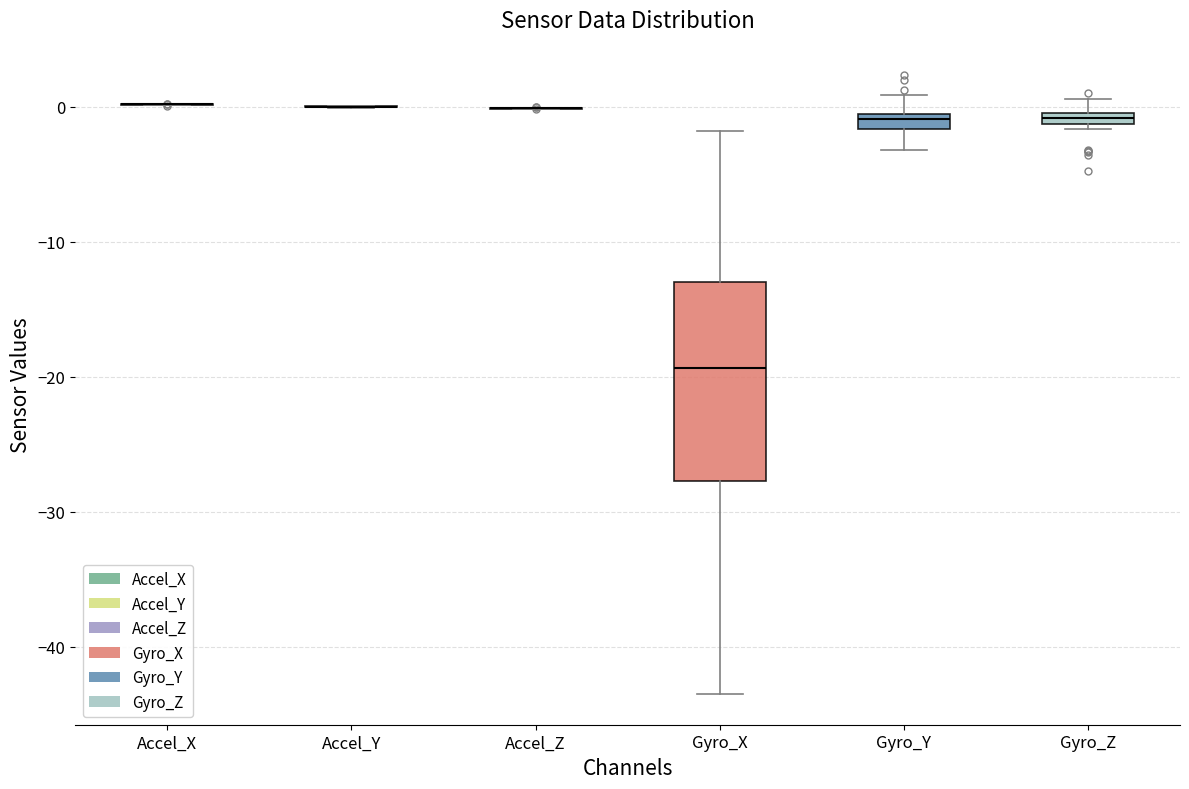

Comparing the boxes themselves (not the whiskers), which one is the tallest?

Gyro_X